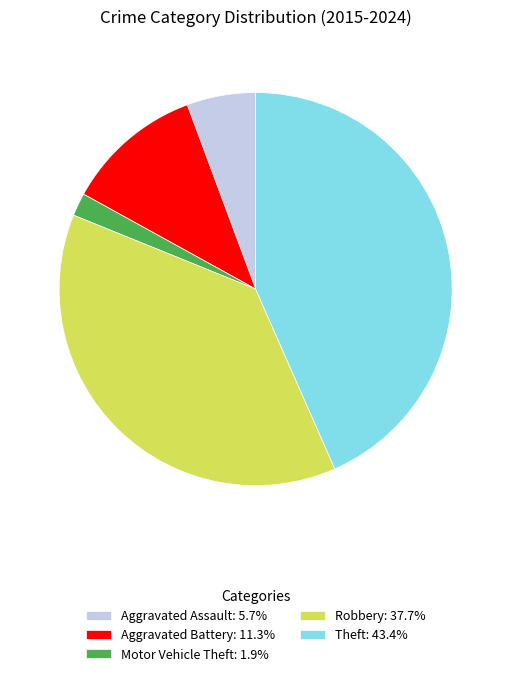

Approximately how many times larger is the value at Aggravated Battery: 11.3% compared to Aggravated Assault: 5.7%?

2.0